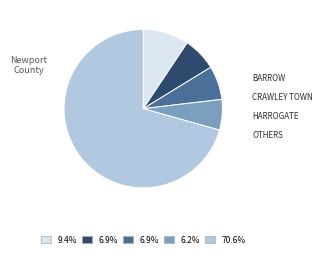

How many segments does this pie chart have?

5